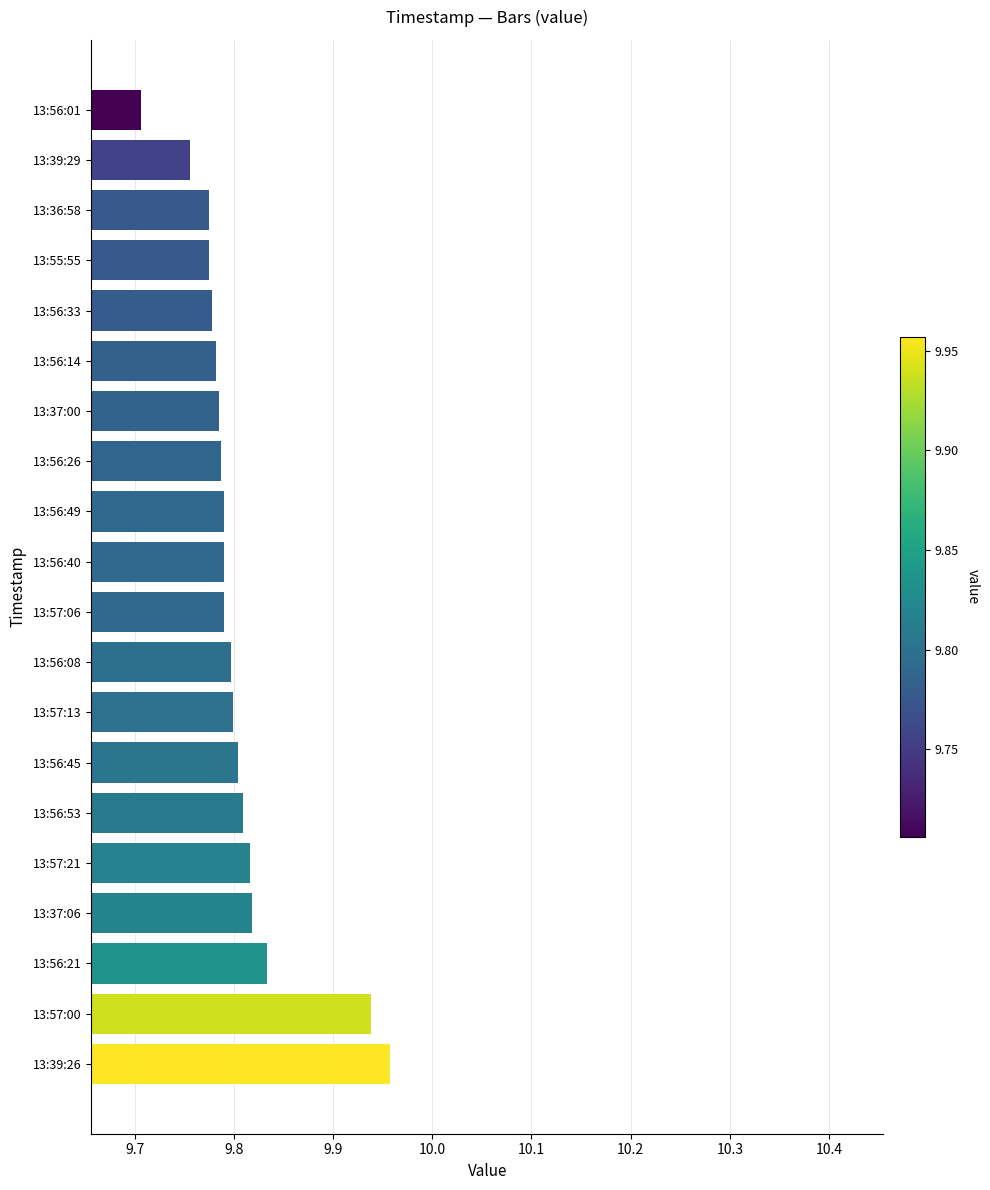

What is the sum of all values?

196.1